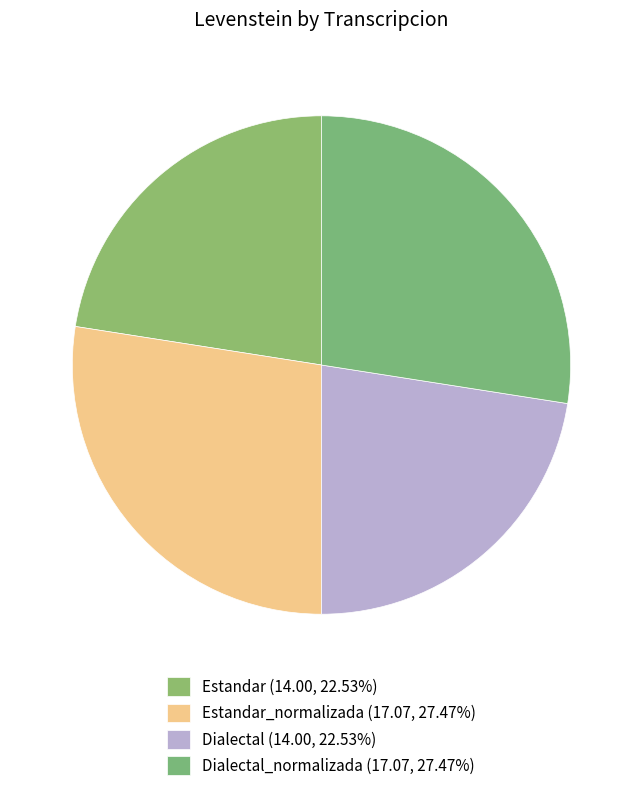

How many segments does this pie chart have?

4